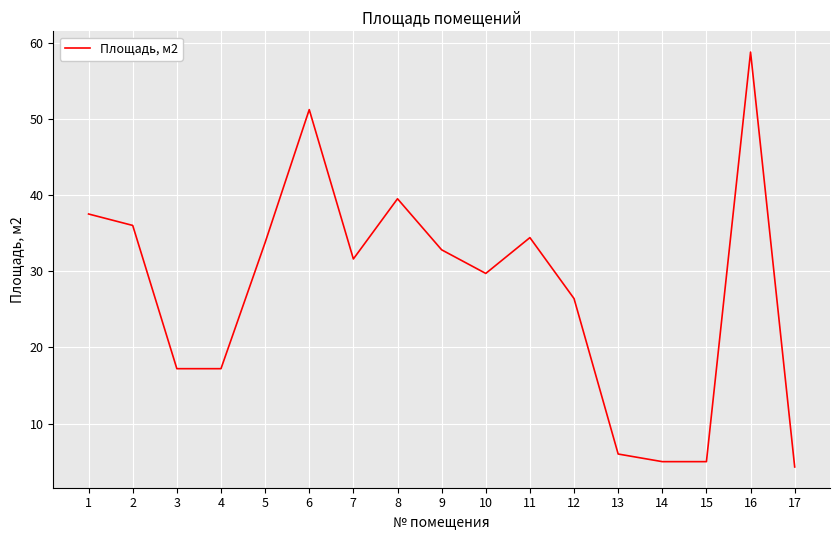

What is the sum of the values at 3 and 11?

51.6